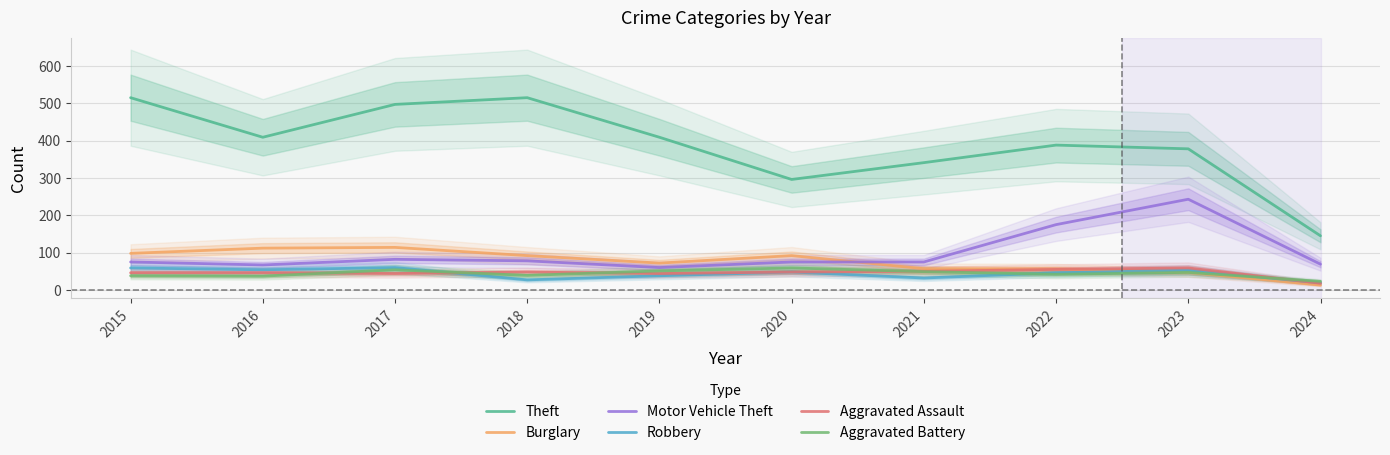

Does the chart have visible grid lines?

Yes